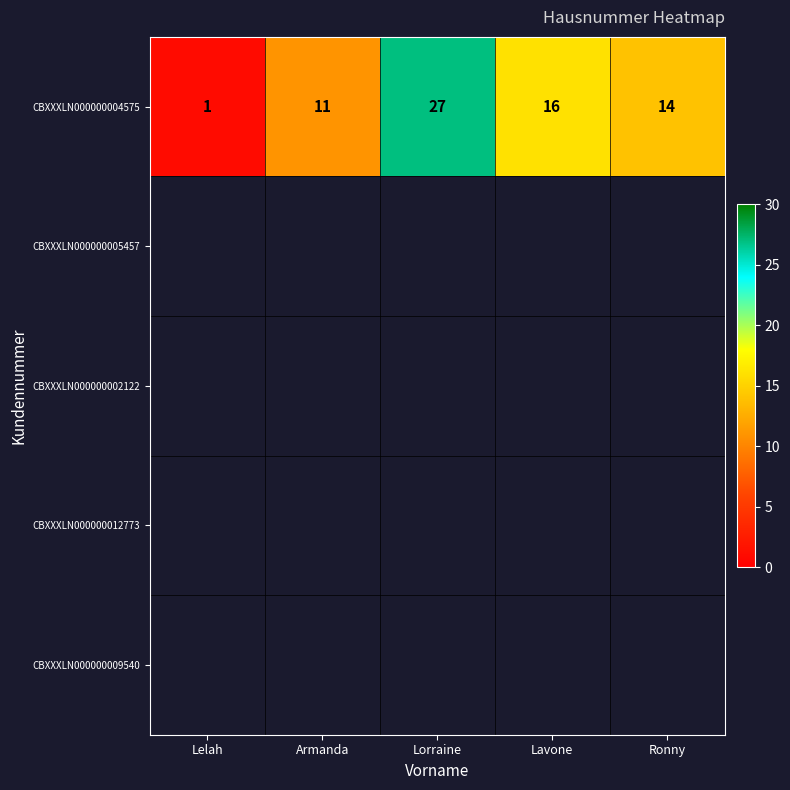

Reading left to right, list all the values displayed in this chart.

Lelah=1	Armanda=11	Lorraine=27	Lavone=16	Ronny=14